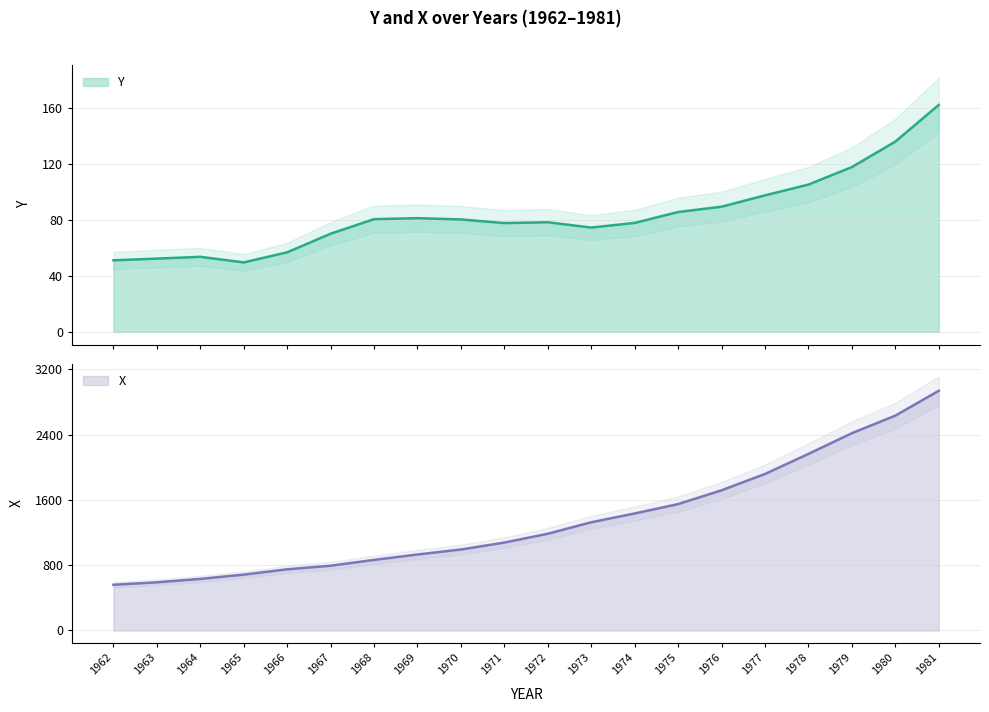

Which series changed the most between 1962 and 1967?

X